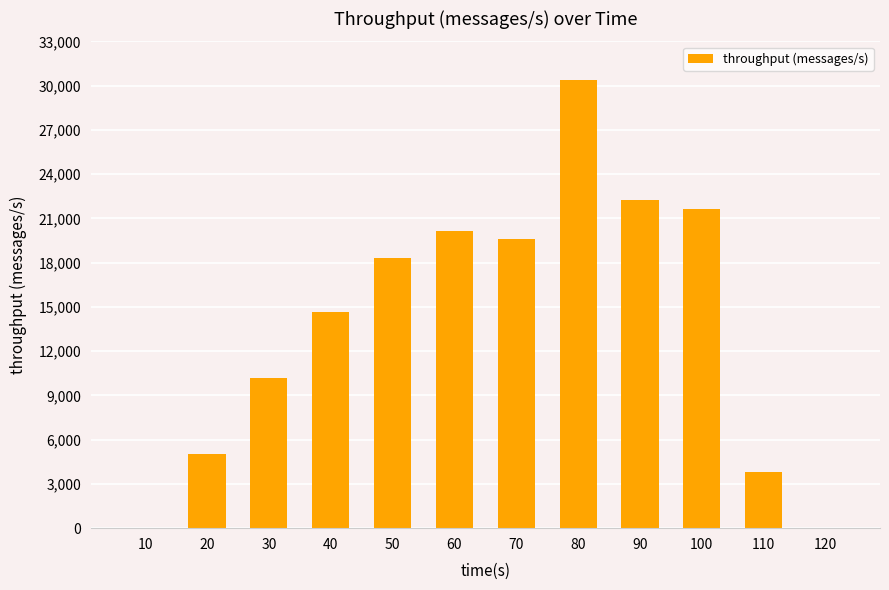

What is the maximum value shown in the chart?

30394